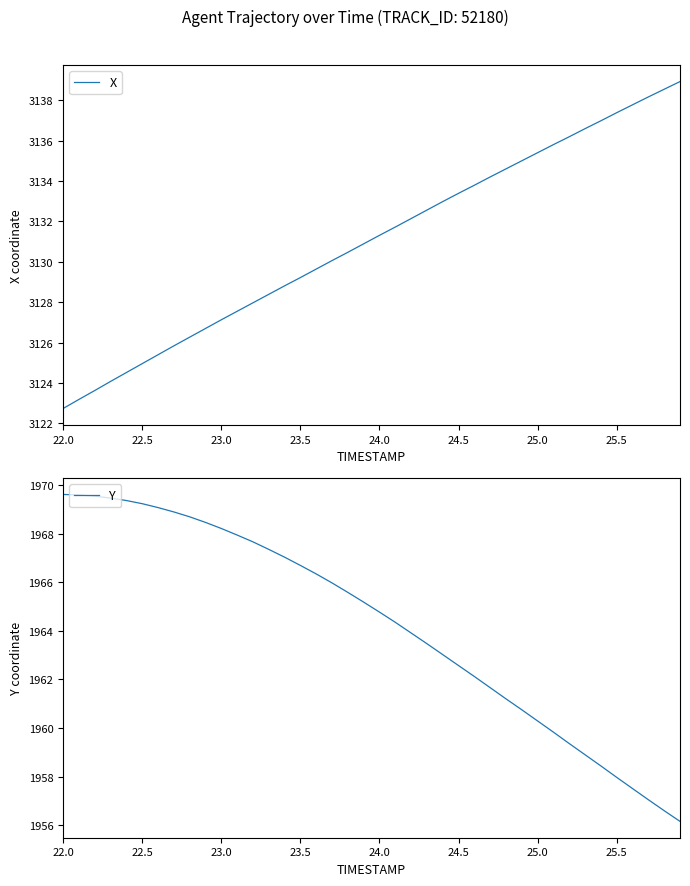

What is the minimum value for X?

3122.7